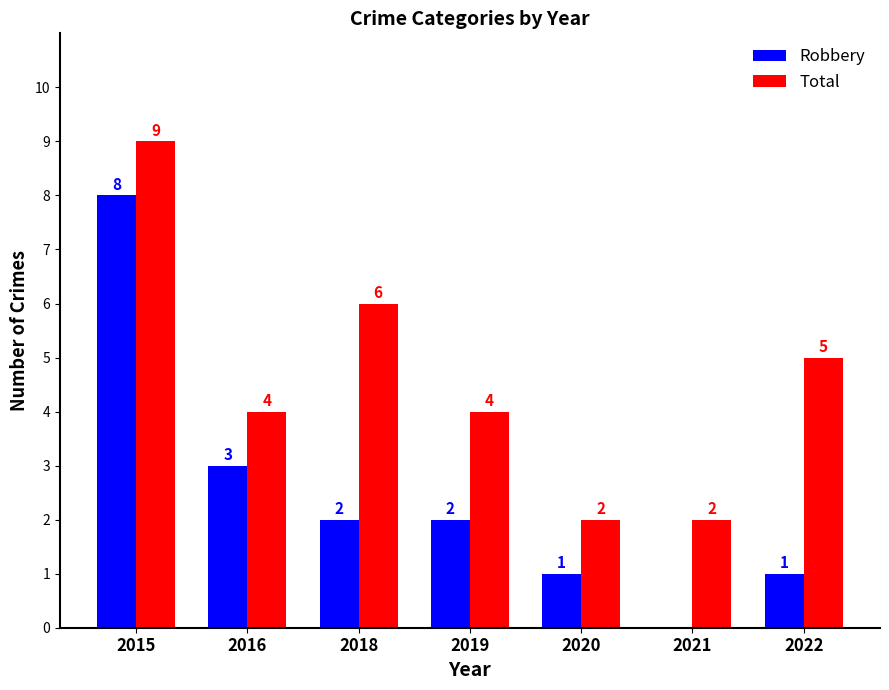

What are all the series names shown in the legend?

Robbery, Total